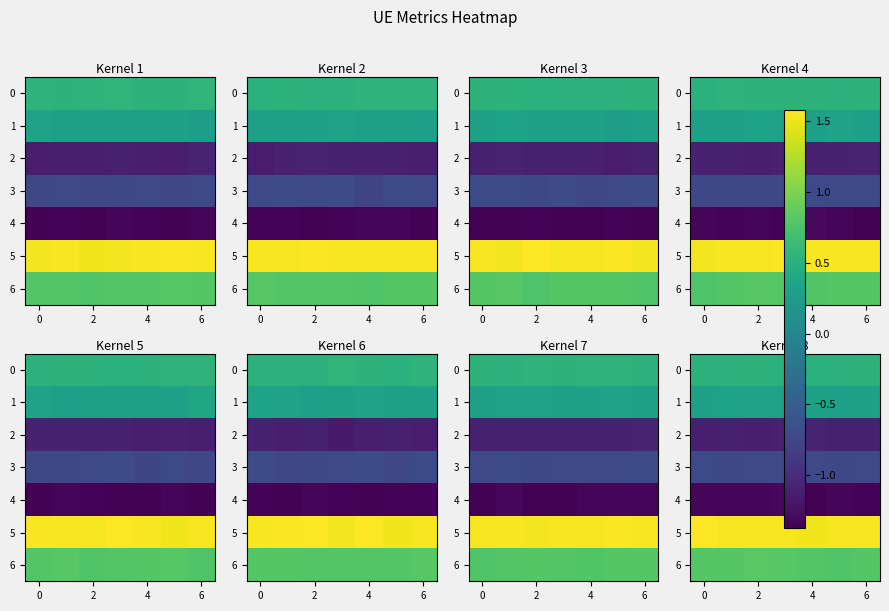

What is the lowest value of the 3 series?

-0.7